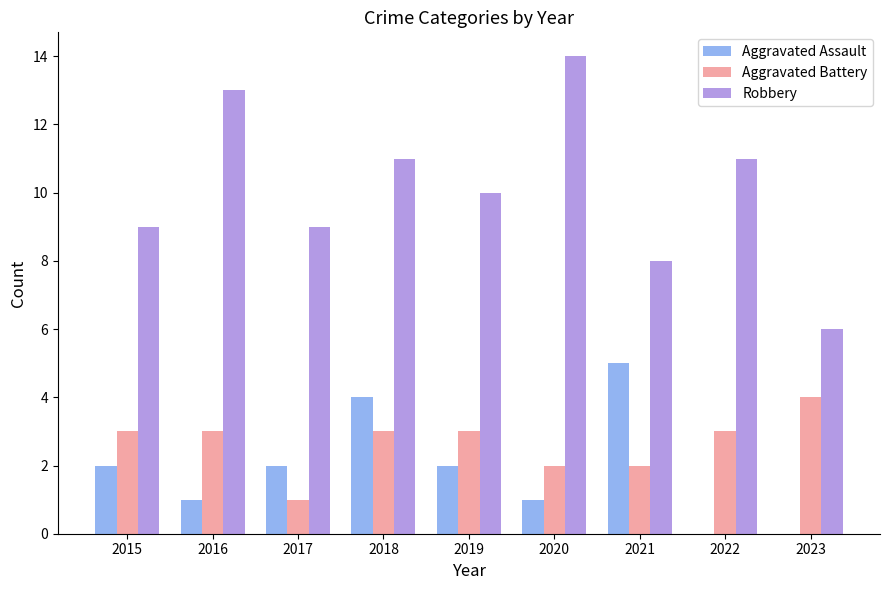

What is the greatest value displayed?

14